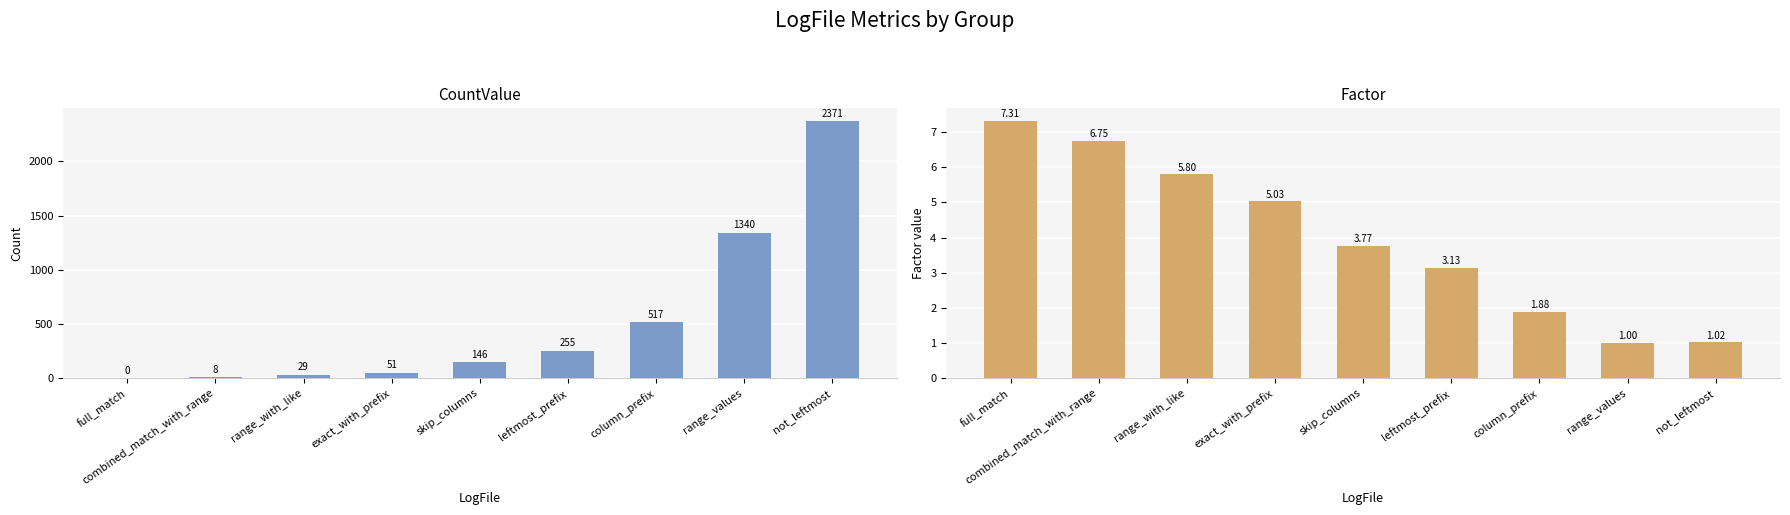

Is the value of Factor at range_with_like greater than the value of CountValue at column_prefix?

No